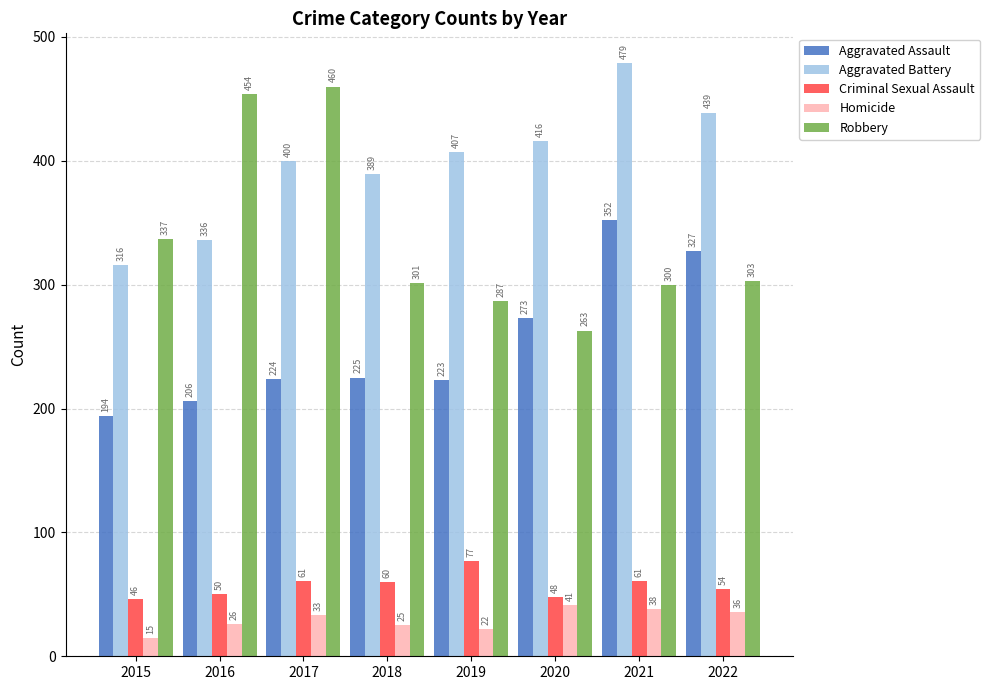

What is the maximum value for Aggravated Assault?

352